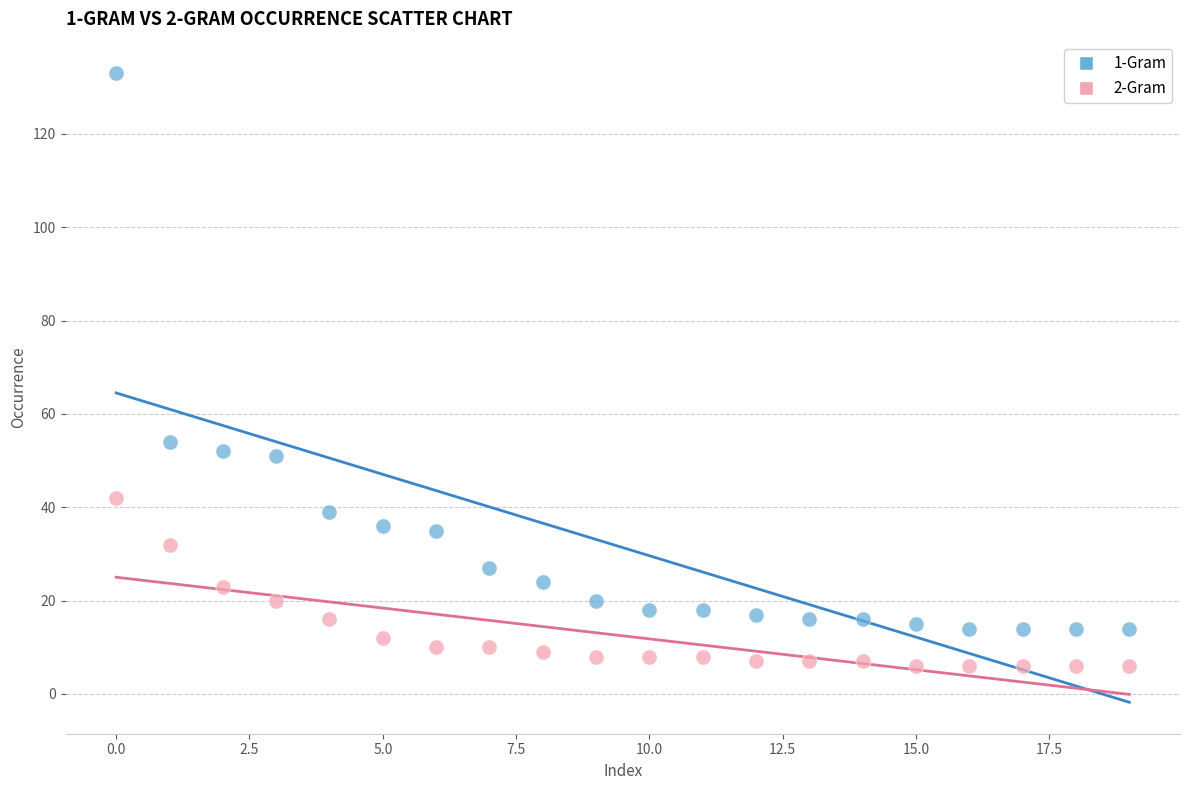

Which series has the widest spread of Y values?

1-Gram